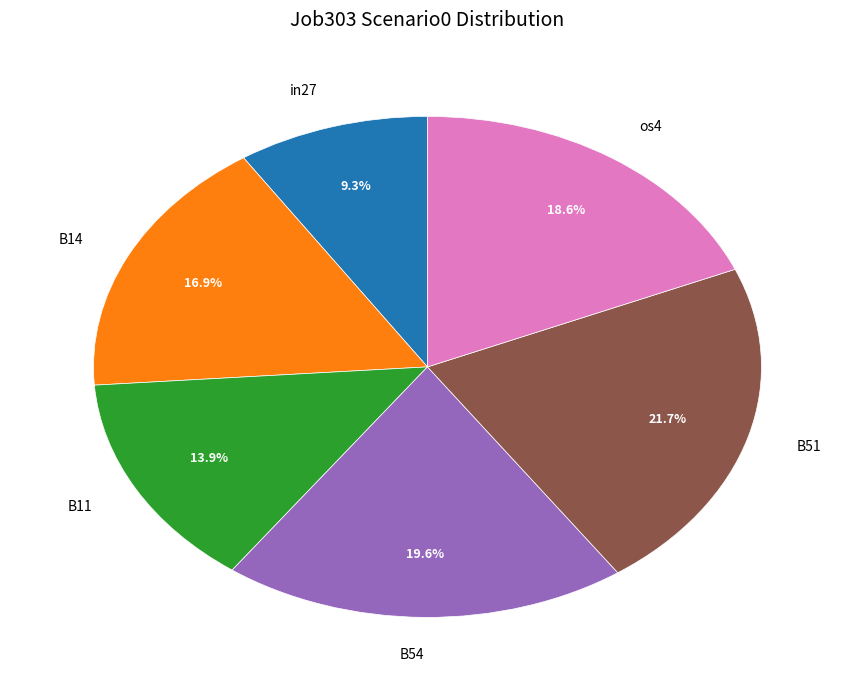

To the nearest percent, what is the average slice percentage?

17%